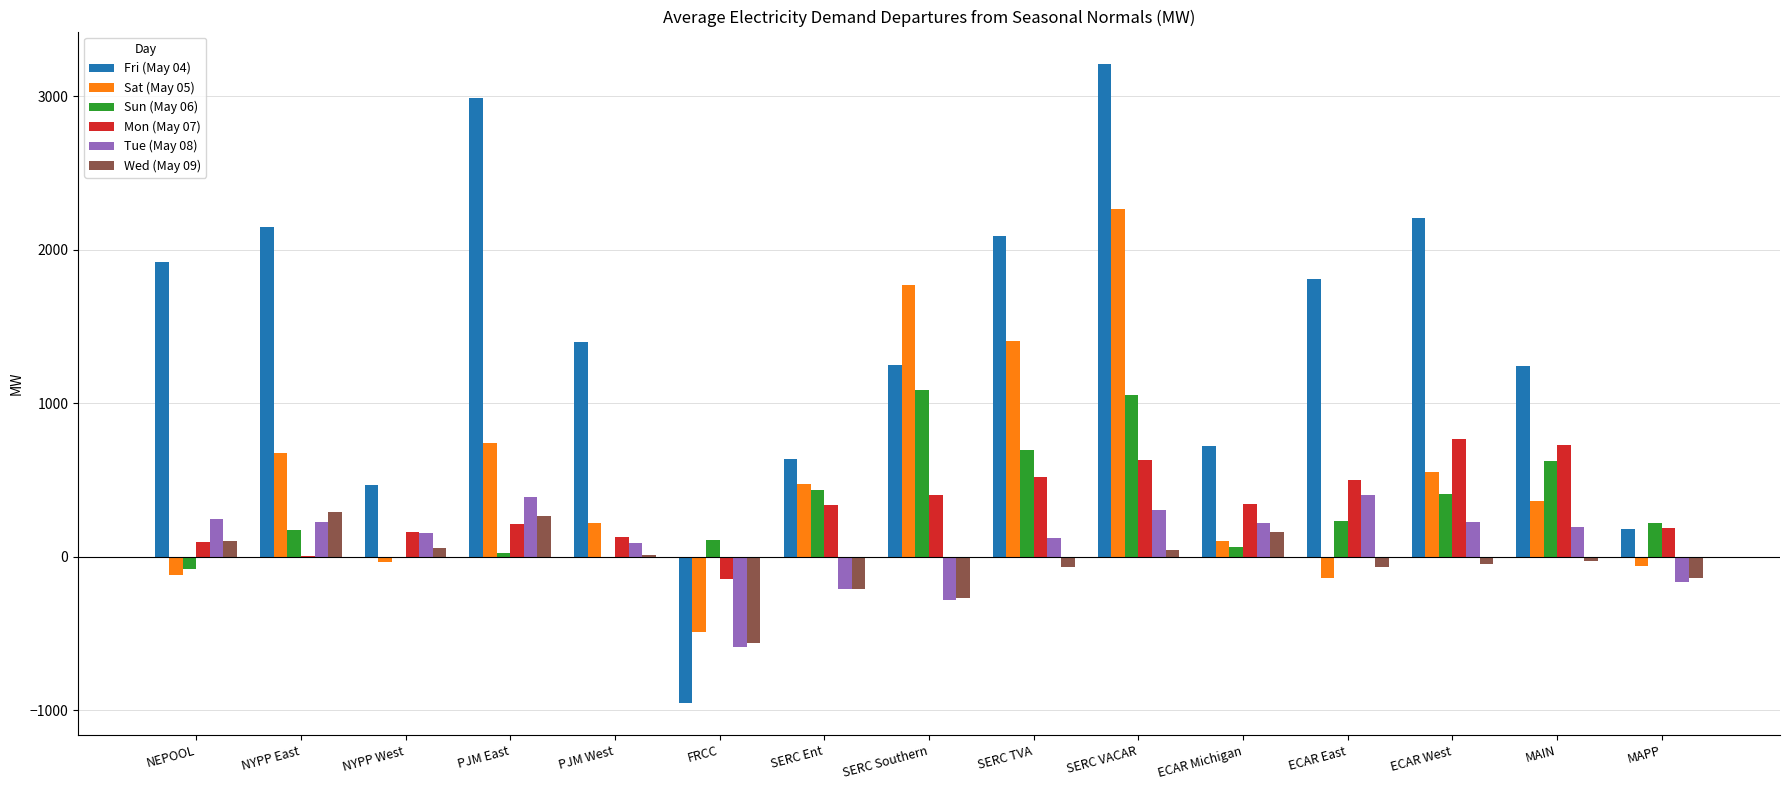

The Fri (May 04) series shows 1242.6 at MAIN. True or false?

True